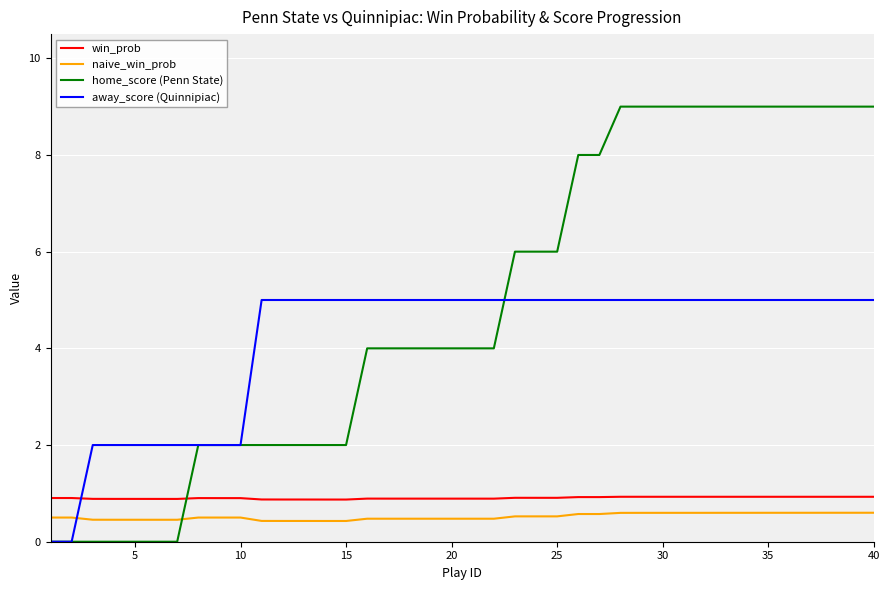

Which series has the largest total across all categories?

home_score (Penn State)